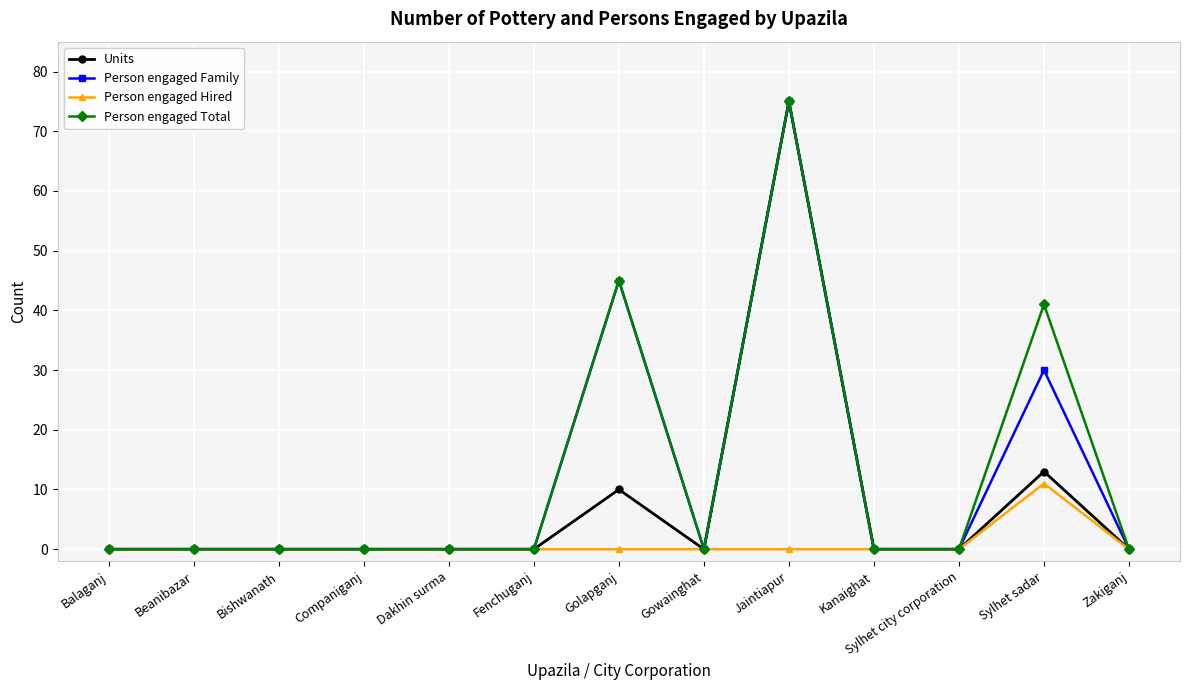

What is the value of the Person engaged Family point at the 12th from the left?

30